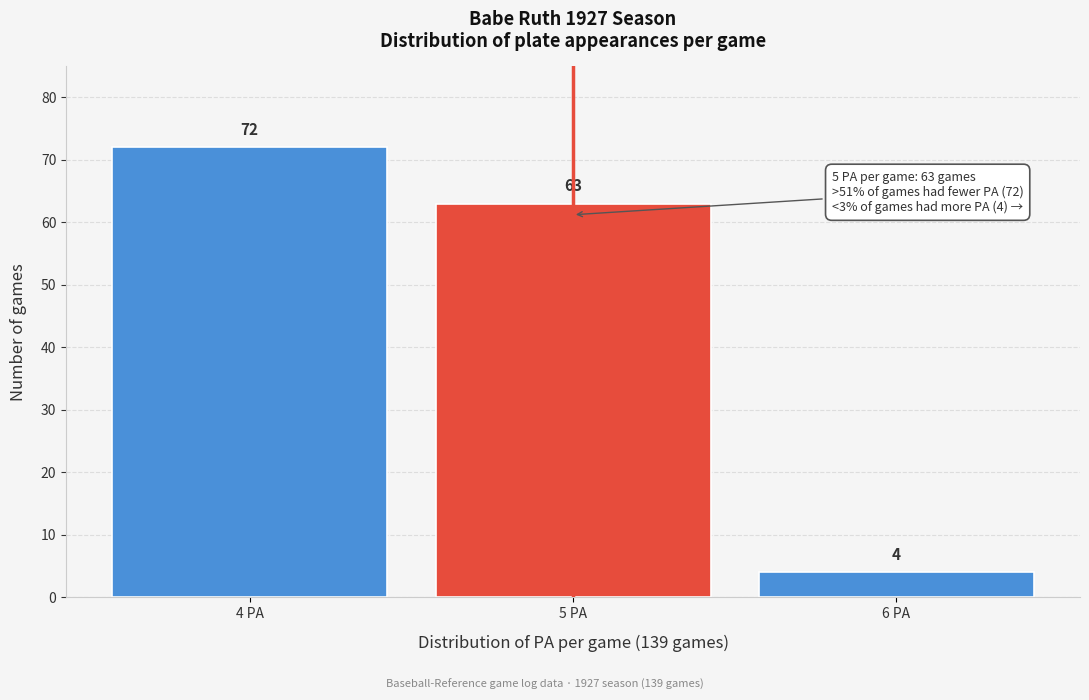

Reading left to right, what are all the values shown in this chart?

4 PA=72	5 PA=63	6 PA=4